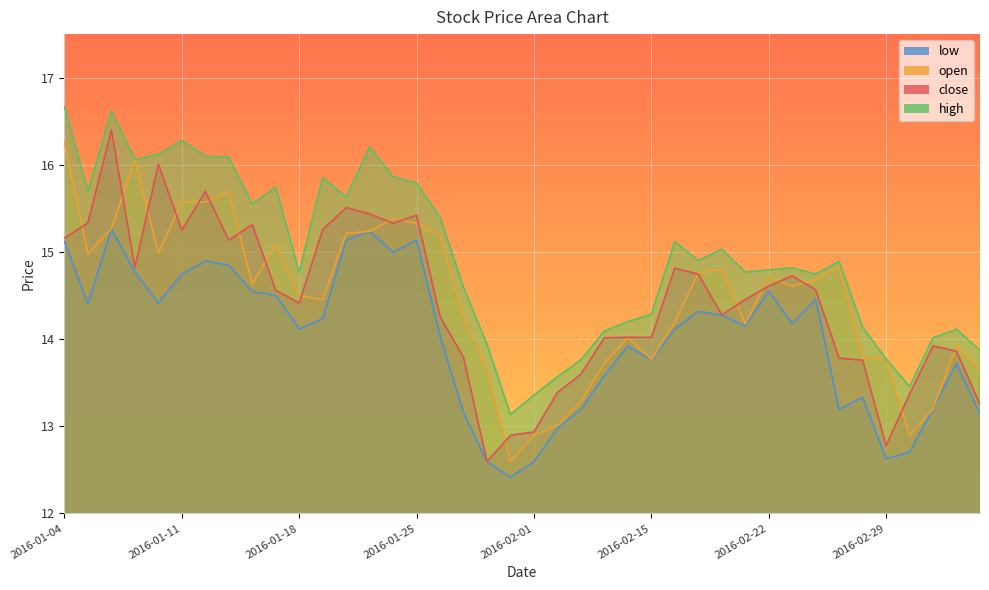

What is the approximate value of low at 2016-01-18?

14.1